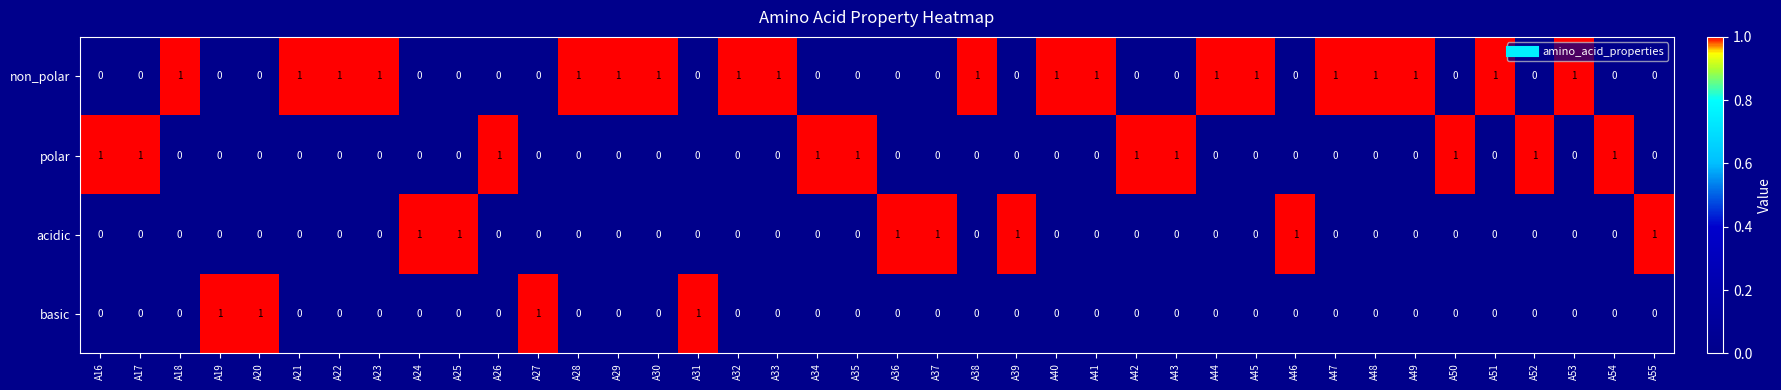

The basic series shows 0 at A54. True or false?

True